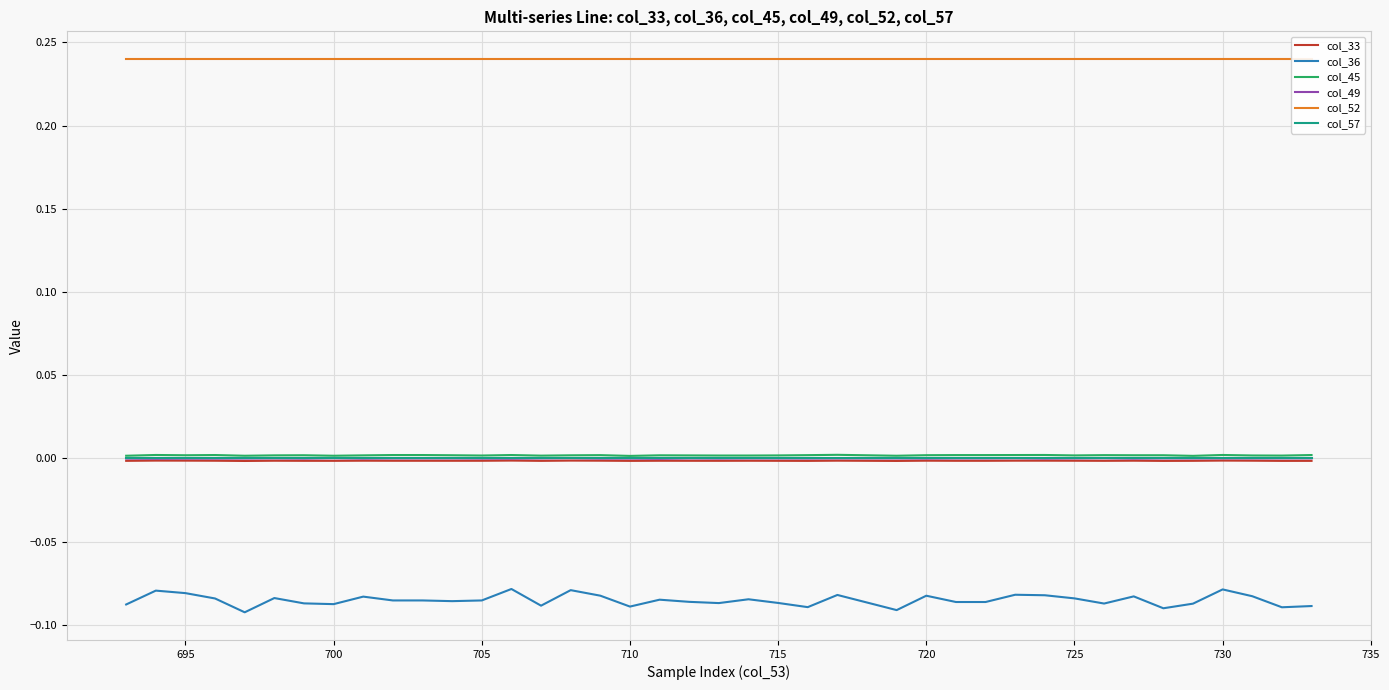

List the series in order of their peak value, lowest first.

col_36, col_33, col_57, col_49, col_45, col_52